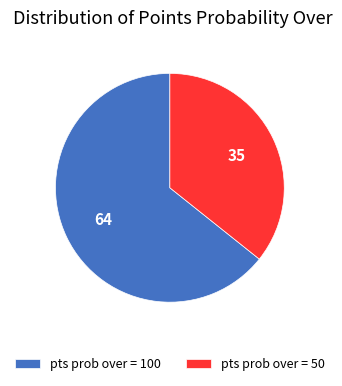

Between pts prob over = 50 and pts prob over = 100, which is larger?

pts prob over = 100